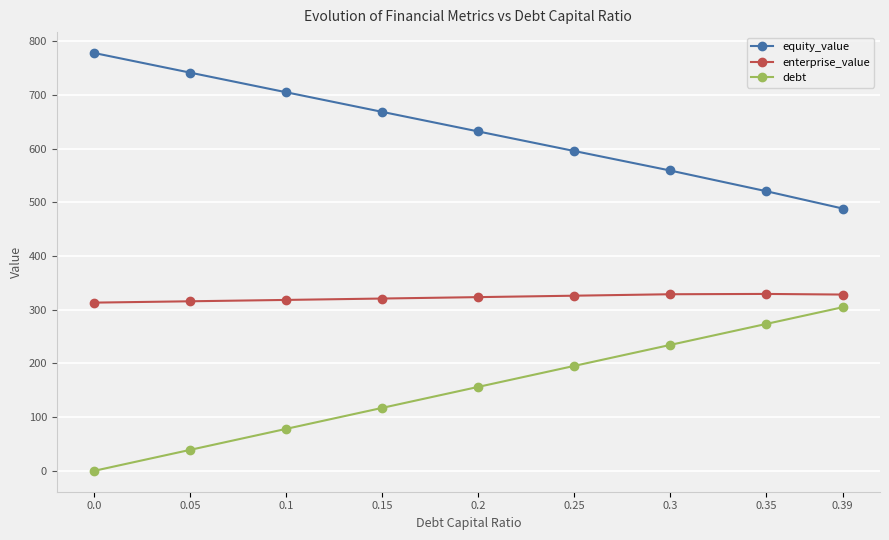

What is the greatest value displayed?

778.0